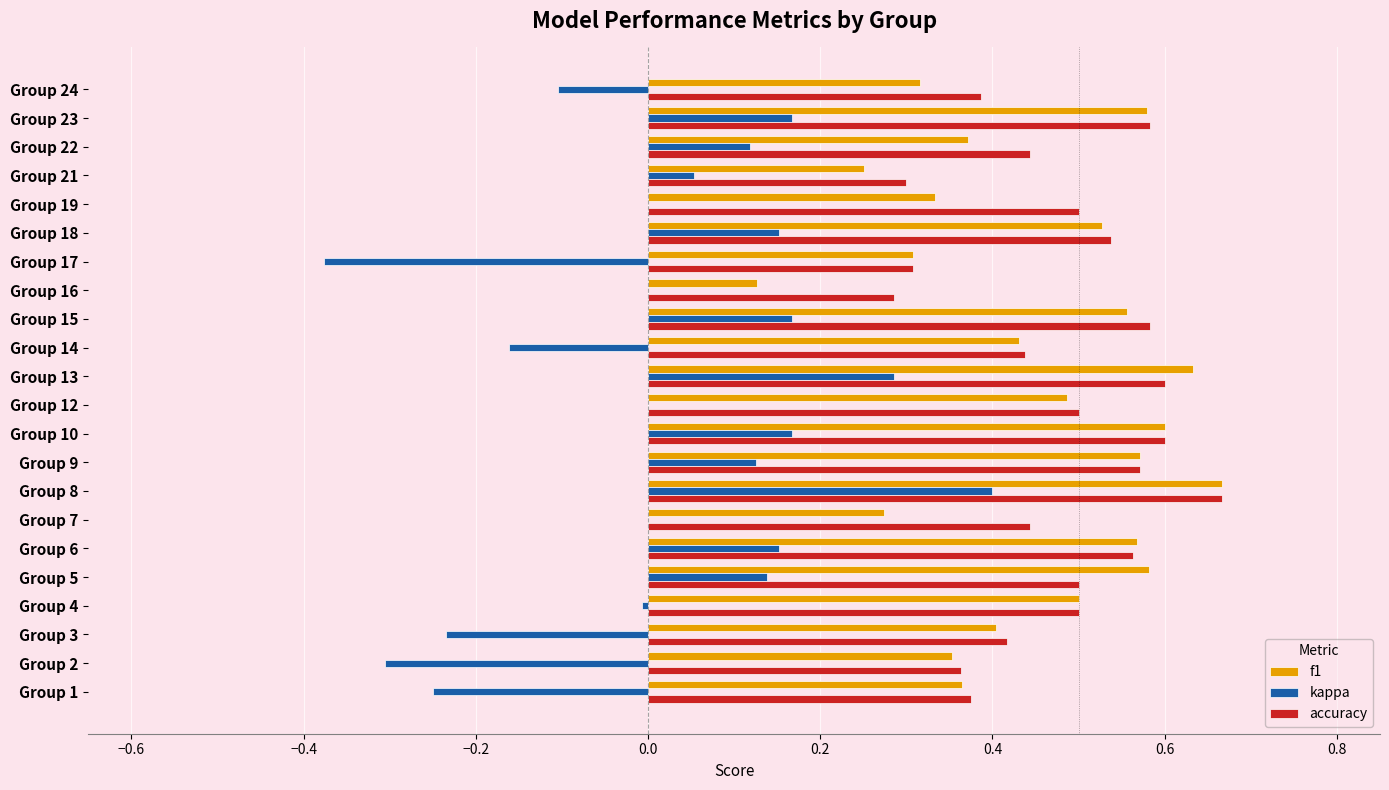

What are all the series names shown in the legend?

f1, kappa, accuracy